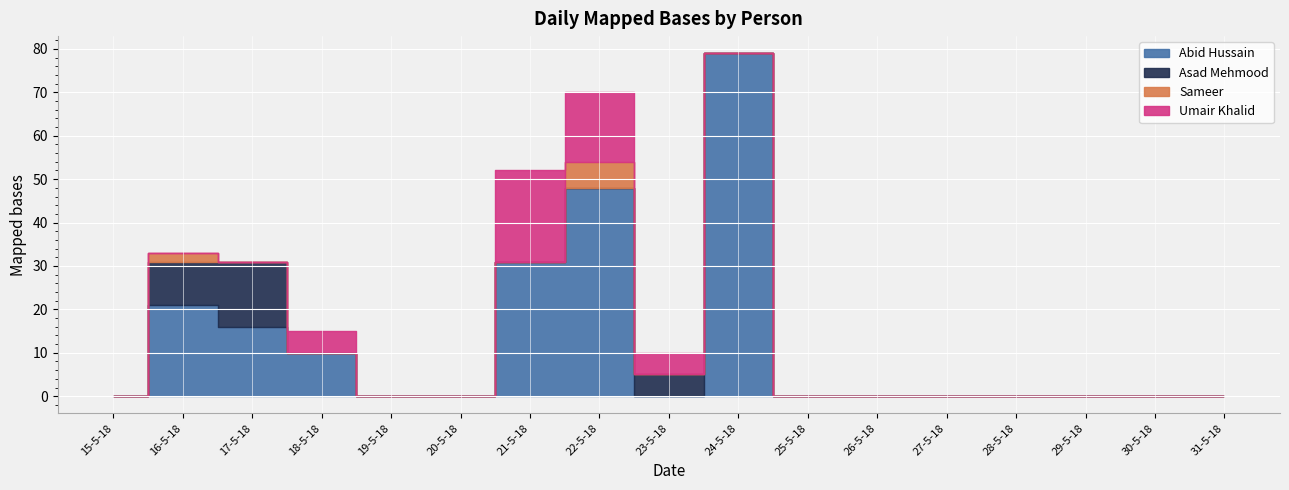

Which series has the largest total across all categories?

Abid Hussain